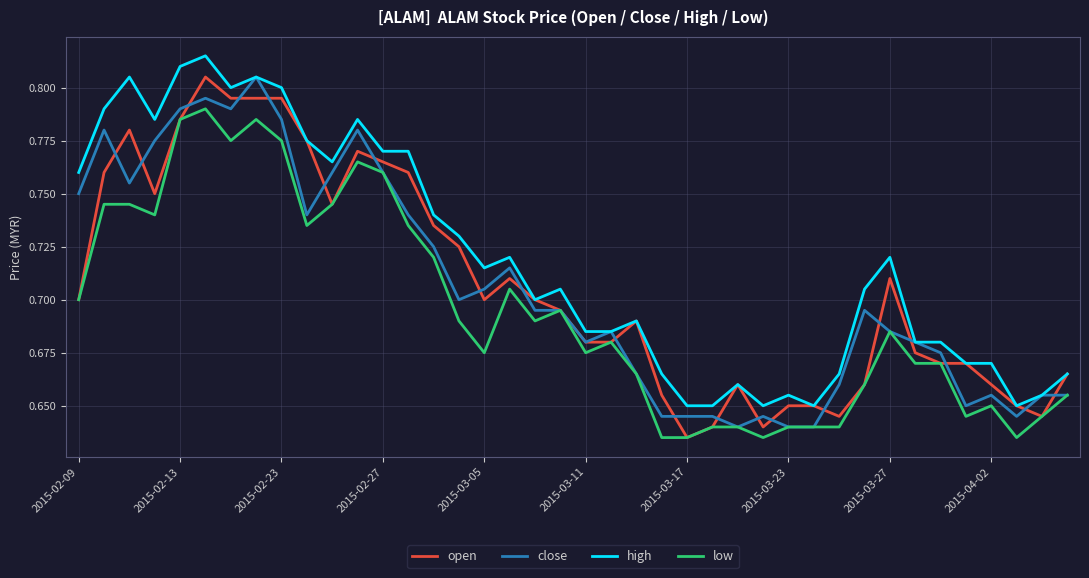

What are all the series names shown in the legend?

open, close, high, low